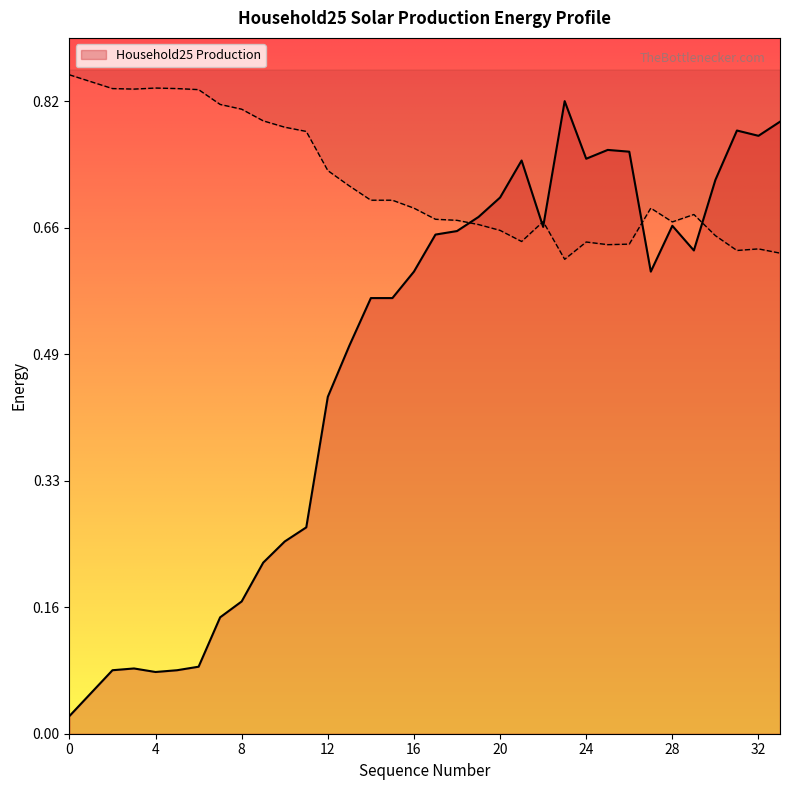

How many interior local valleys (lower than both neighbors) does the data have?

6